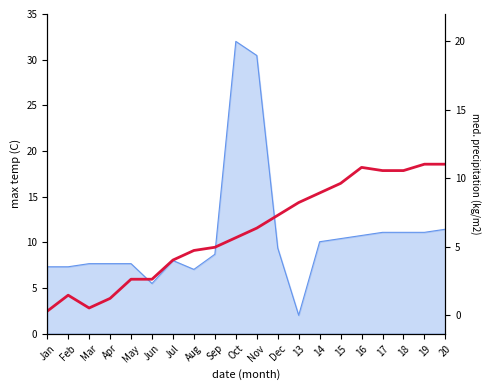

Does the chart have visible grid lines?

No